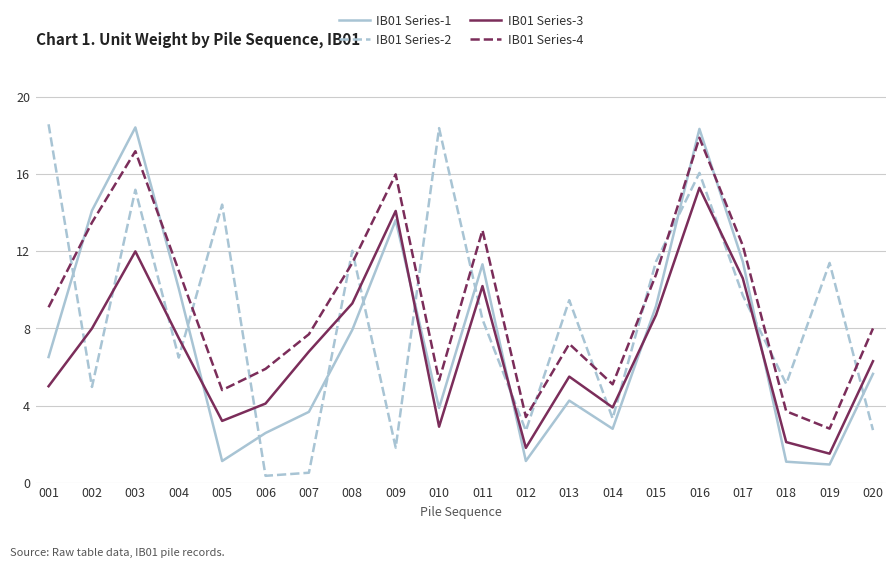

Read the IB01 Series-2 value at 020.

2.7